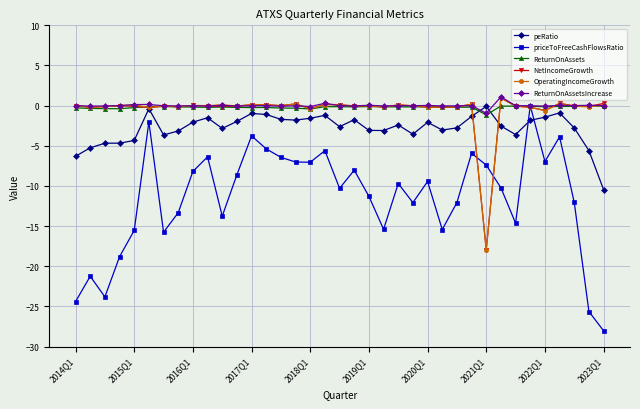

How many lines are shown in the chart?

6